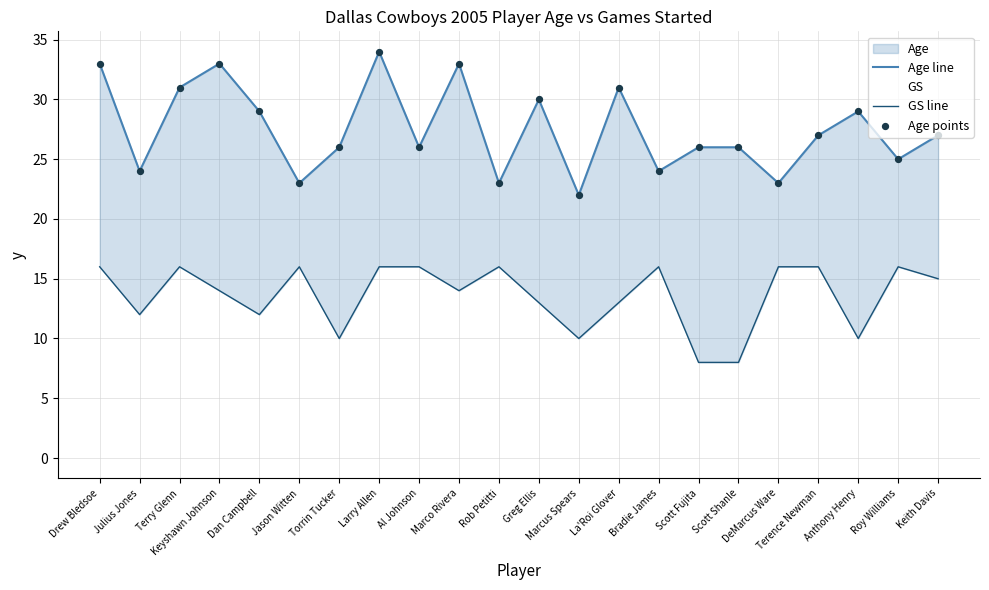

Which series reaches the maximum Y coordinate?

Age line